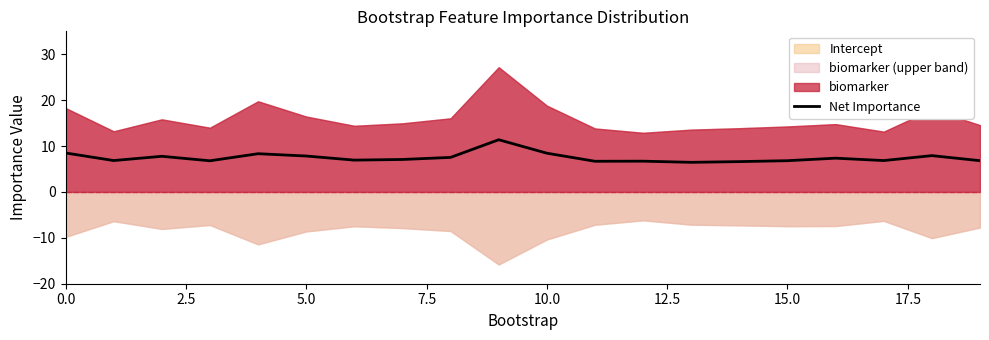

Does the chart display data point markers on the line(s)?

No